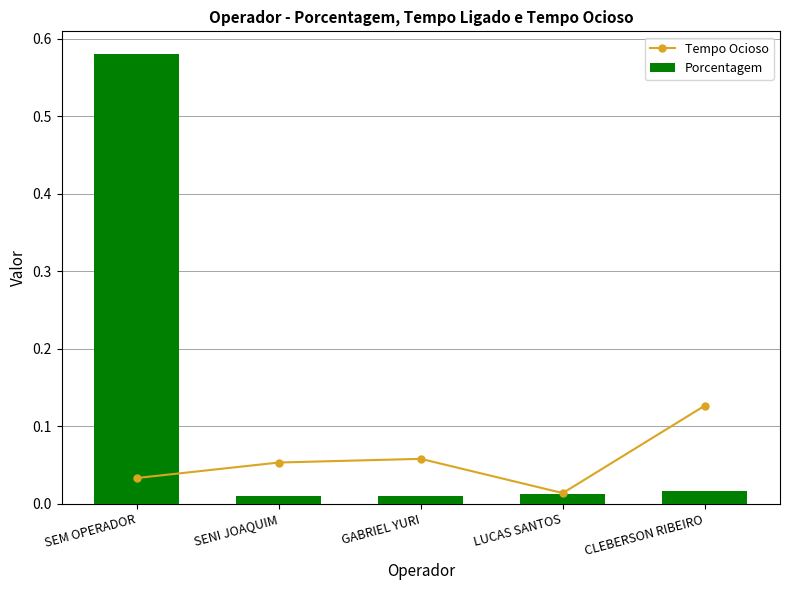

What is the difference between the maximum and minimum values in the Tempo Ocioso series?

0.1